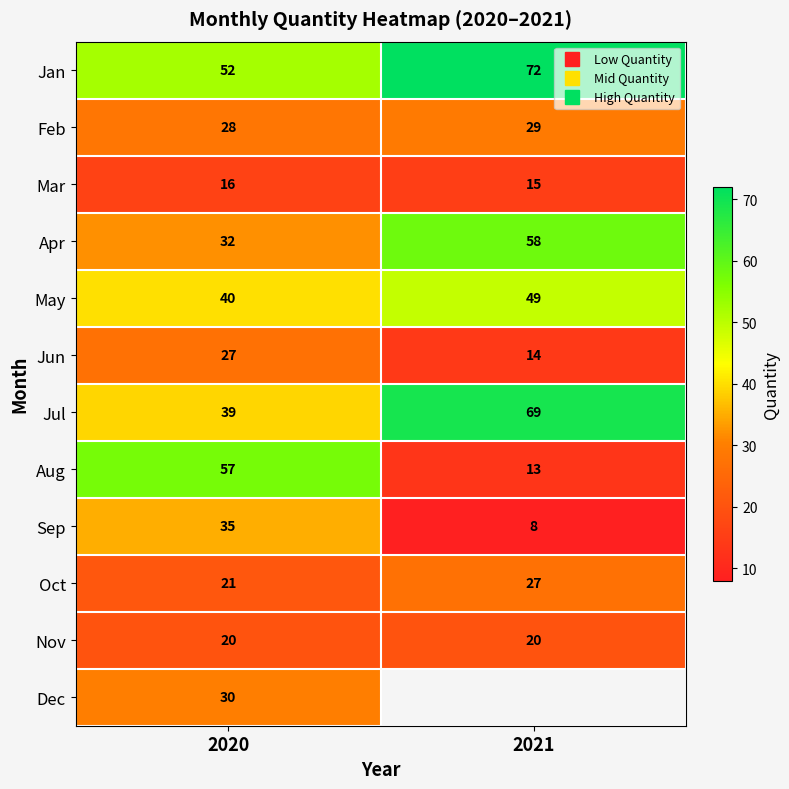

How many series are shown in this chart?

12